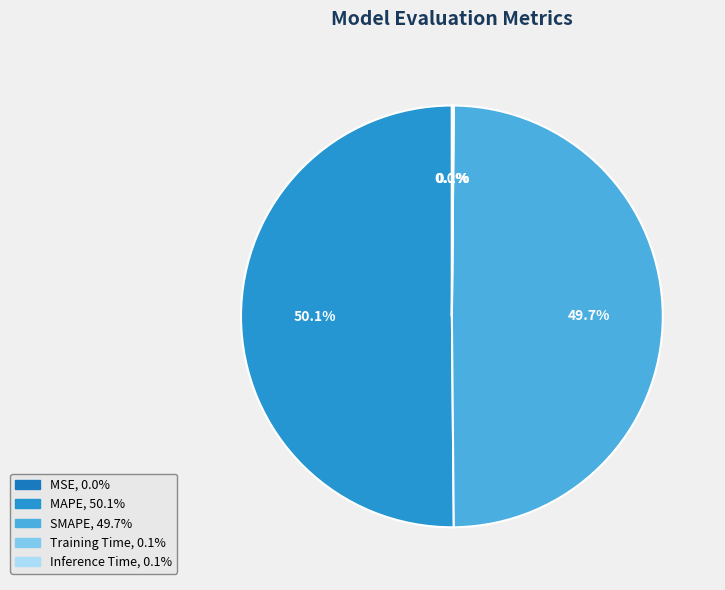

How many segments does this pie chart have?

5